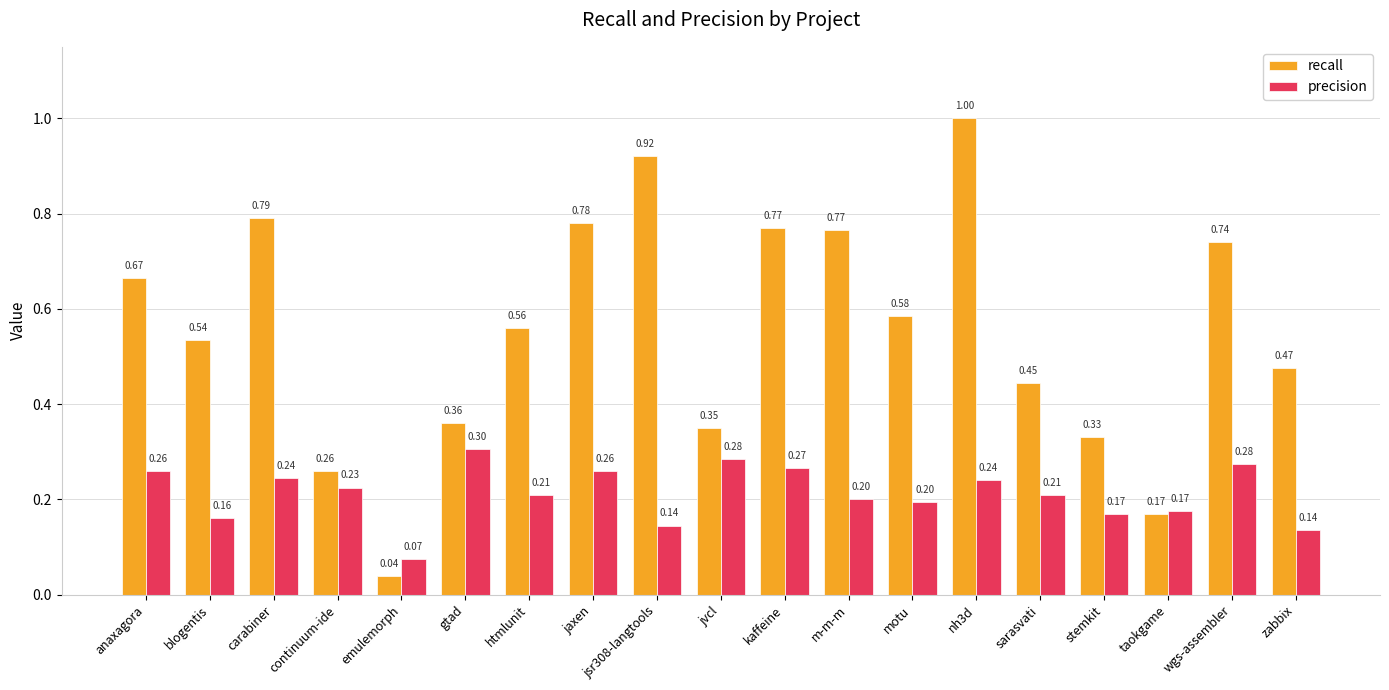

Between m-m-m and zabbix, which series saw the biggest shift?

recall